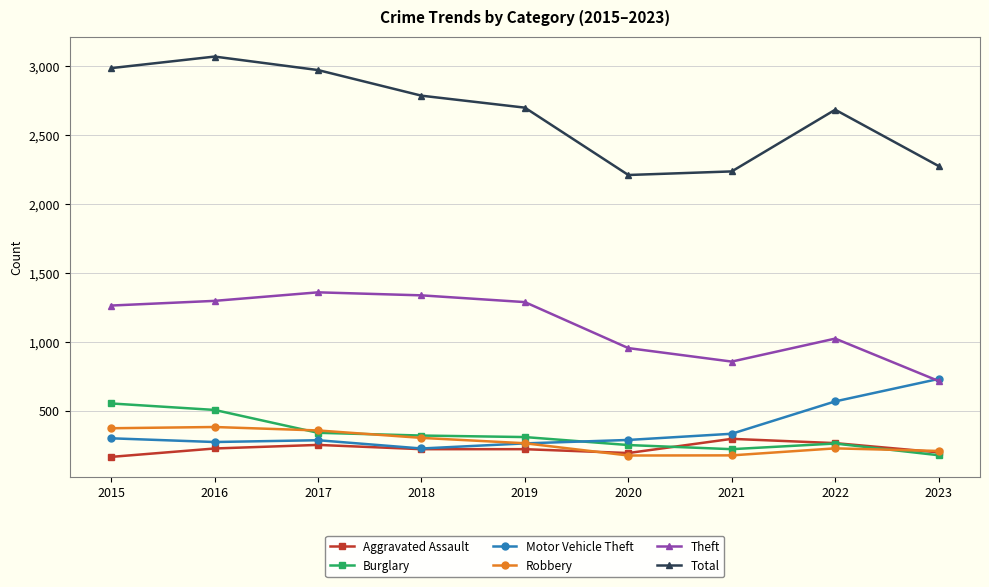

What is the total value across all series at 2016?

5751